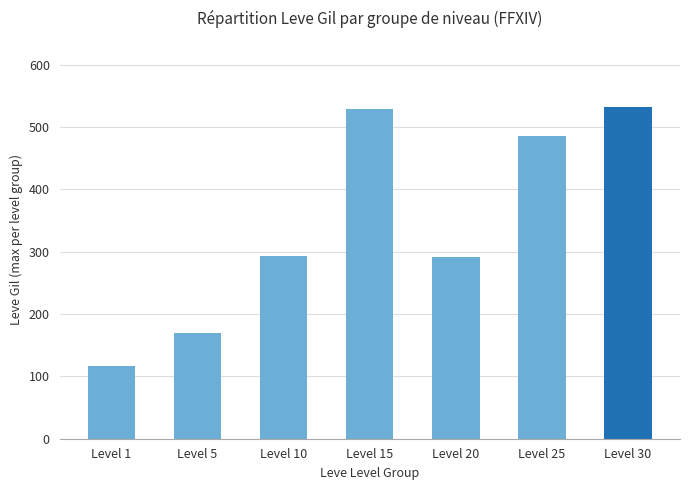

Which label corresponds to the smallest value in the chart?

Level 1